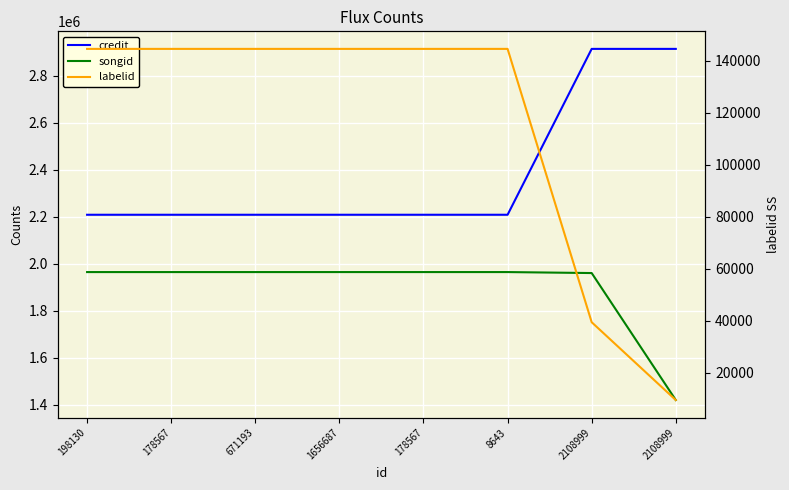

True or false: credit has a value of 1135496 at 8643.

False